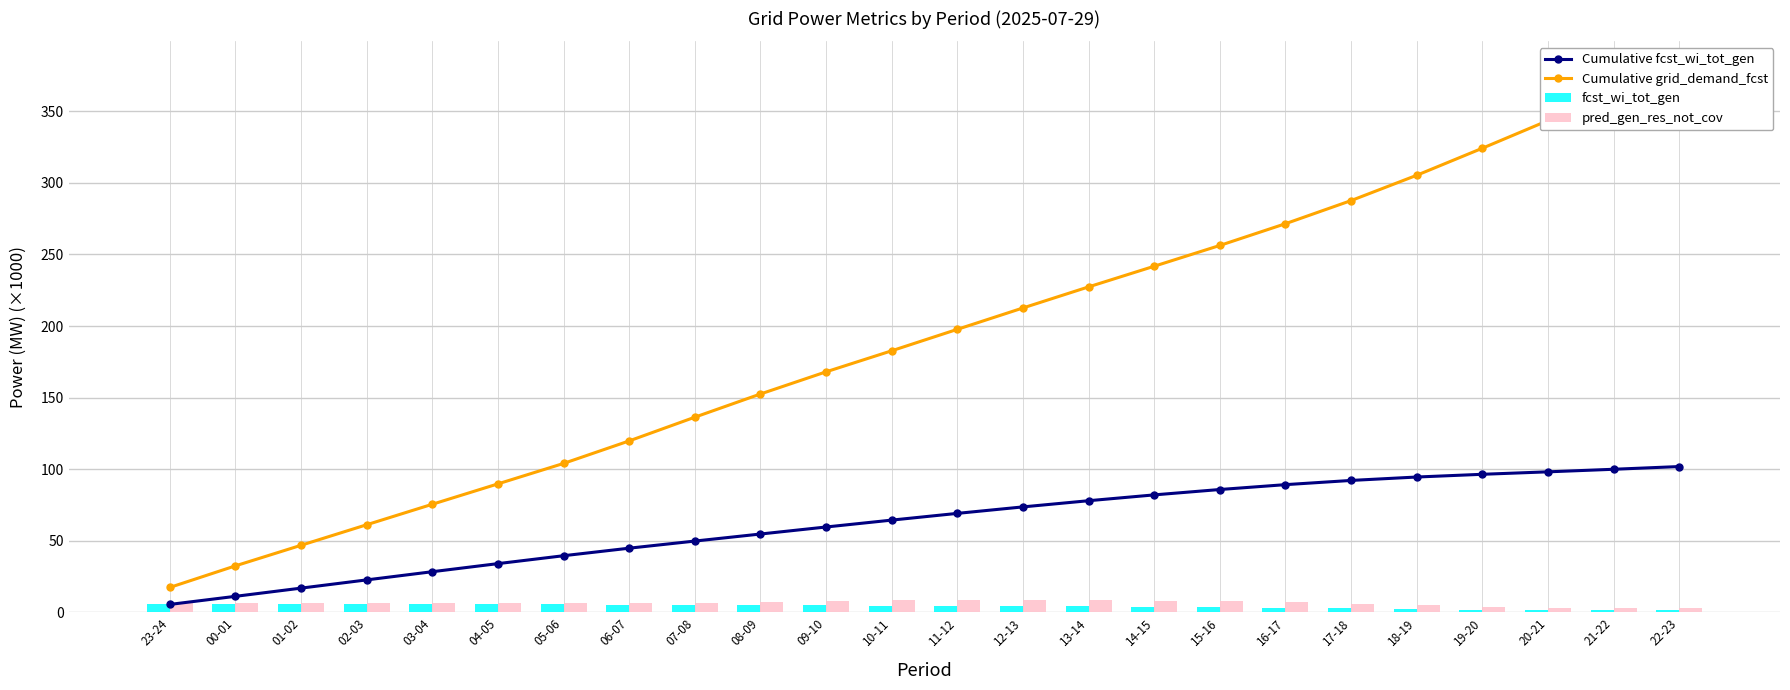

True or false: Cumulative fcst_wi_tot_gen has a value of 78.0 at 13-14.

True